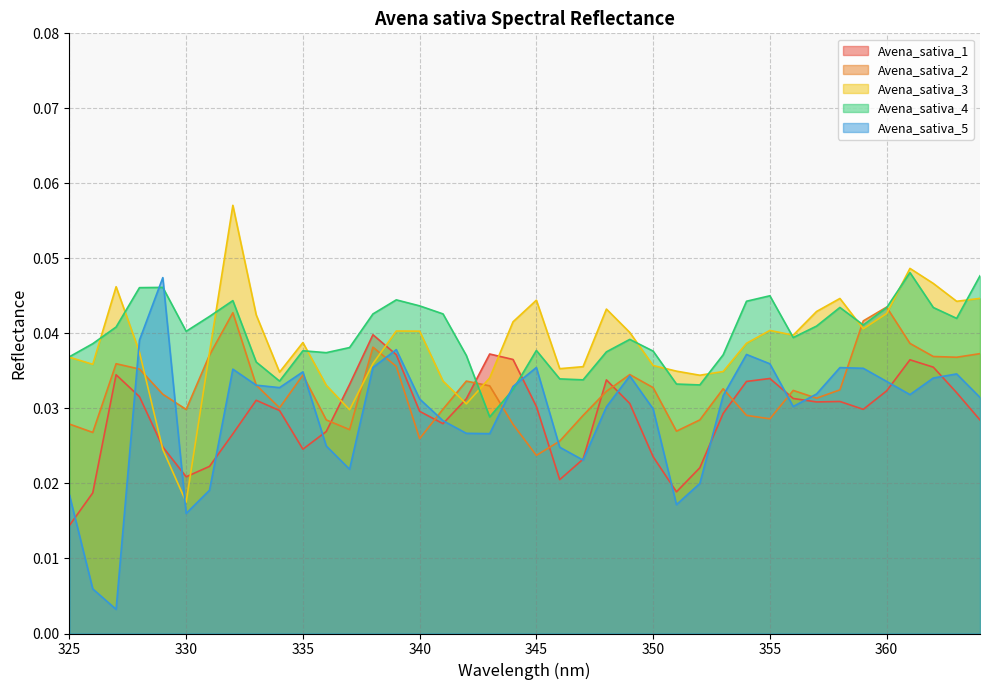

Reading left to right, transcribe all the data shown in this chart.

Avena_sativa_1: 0.0	0.0	0.0	0.0	0.0	0.0	0.0	0.0	0.0	0.0	0.0	0.0	0.0	0.0	0.0	0.0	0.0	0.0	0.0	0.0	0.0	0.0	0.0	0.0	0.0	0.0	0.0	0.0	0.0	0.0	0.0	0.0	0.0	0.0	0.0	0.0	0.0	0.0	0.0	0.0
Avena_sativa_2: 0.0	0.0	0.0	0.0	0.0	0.0	0.0	0.0	0.0	0.0	0.0	0.0	0.0	0.0	0.0	0.0	0.0	0.0	0.0	0.0	0.0	0.0	0.0	0.0	0.0	0.0	0.0	0.0	0.0	0.0	0.0	0.0	0.0	0.0	0.0	0.0	0.0	0.0	0.0	0.0
Avena_sativa_3: 0.0	0.0	0.0	0.0	0.0	0.0	0.0	0.1	0.0	0.0	0.0	0.0	0.0	0.0	0.0	0.0	0.0	0.0	0.0	0.0	0.0	0.0	0.0	0.0	0.0	0.0	0.0	0.0	0.0	0.0	0.0	0.0	0.0	0.0	0.0	0.0	0.0	0.0	0.0	0.0
Avena_sativa_4: 0.0	0.0	0.0	0.0	0.0	0.0	0.0	0.0	0.0	0.0	0.0	0.0	0.0	0.0	0.0	0.0	0.0	0.0	0.0	0.0	0.0	0.0	0.0	0.0	0.0	0.0	0.0	0.0	0.0	0.0	0.0	0.0	0.0	0.0	0.0	0.0	0.0	0.0	0.0	0.0
Avena_sativa_5: 0.0	0.0	0.0	0.0	0.0	0.0	0.0	0.0	0.0	0.0	0.0	0.0	0.0	0.0	0.0	0.0	0.0	0.0	0.0	0.0	0.0	0.0	0.0	0.0	0.0	0.0	0.0	0.0	0.0	0.0	0.0	0.0	0.0	0.0	0.0	0.0	0.0	0.0	0.0	0.0